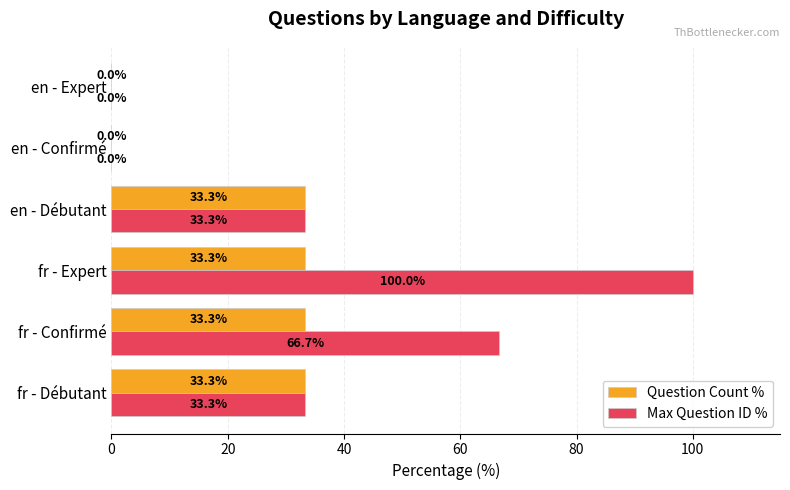

What is the sum of the Max Question ID % values at fr - Expert and fr - Confirmé?

166.7